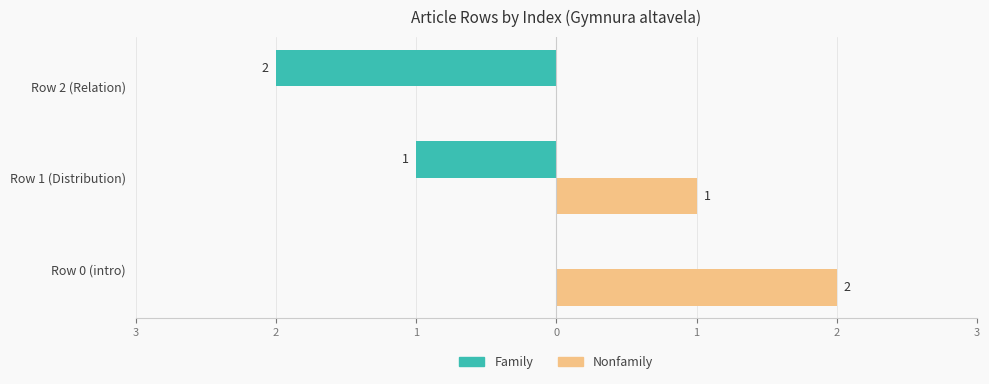

What are all the series names shown in the legend?

Family, Nonfamily